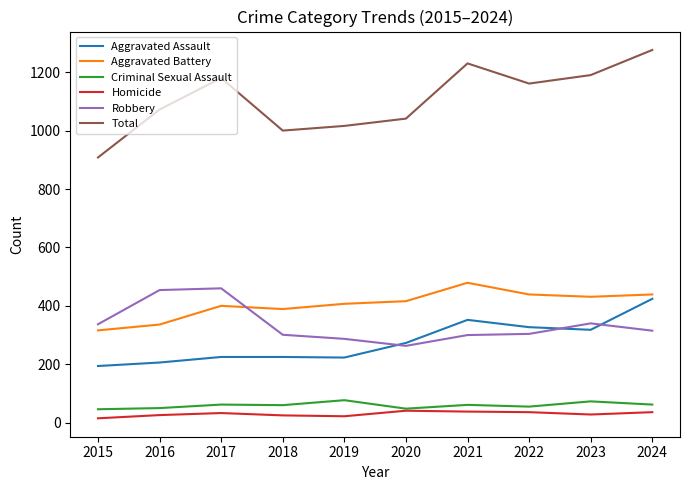

Does the chart display data point markers on the line(s)?

No